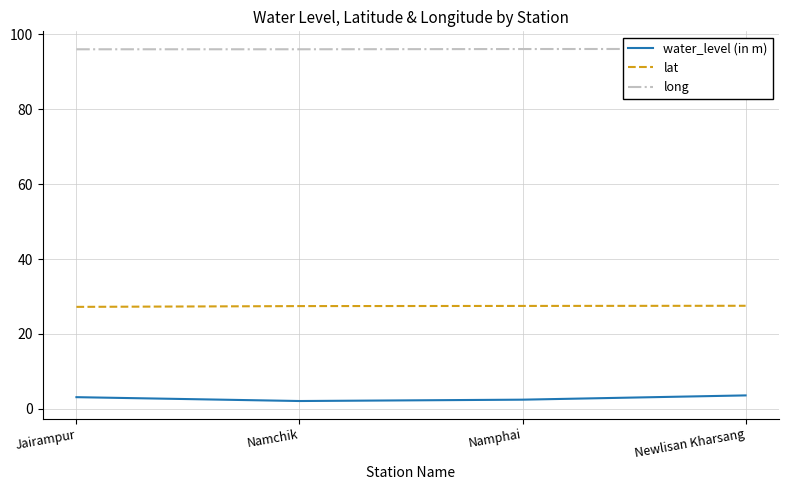

How many values in the water_level (in m) series are below 3?

2